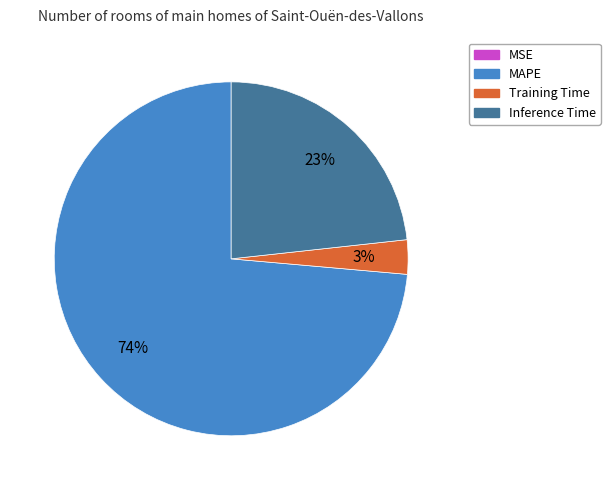

To the nearest percent, what is the average slice percentage?

25%